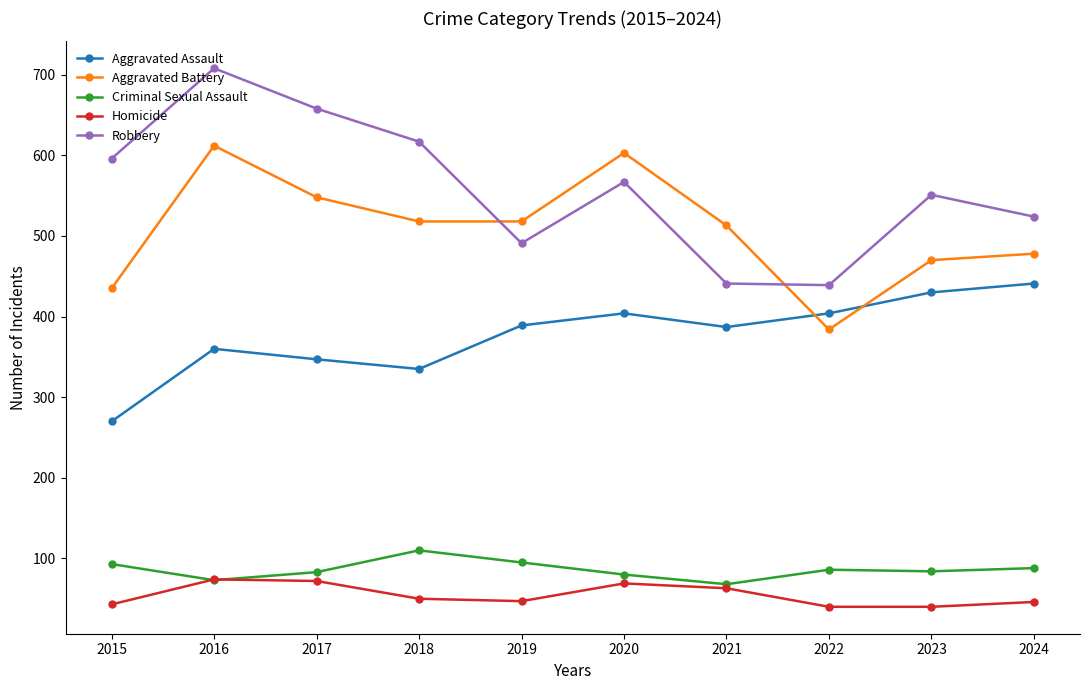

What is the spread (max minus min) of values at 2022?

399